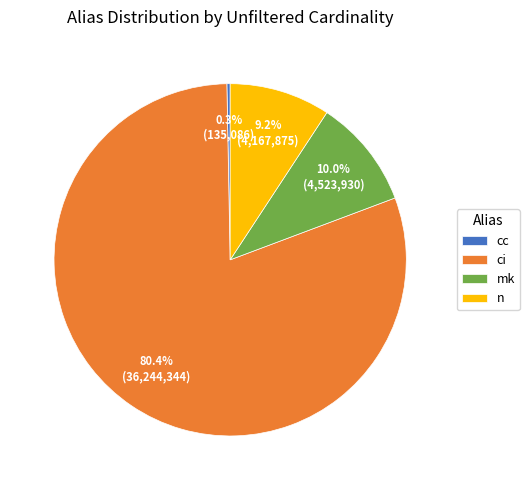

To the nearest percent, what is the difference between the largest and smallest slice percentages?

80%